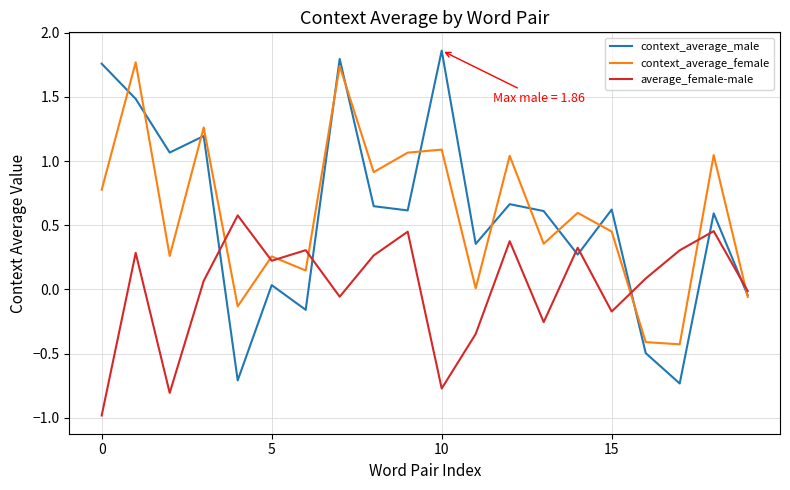

How many values in context_average_male are below zero?

5